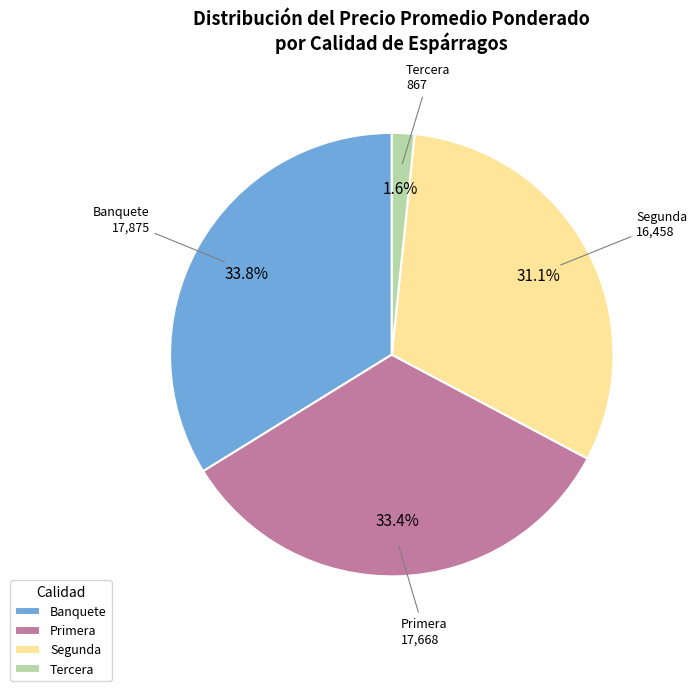

How many slices are in this pie chart?

4